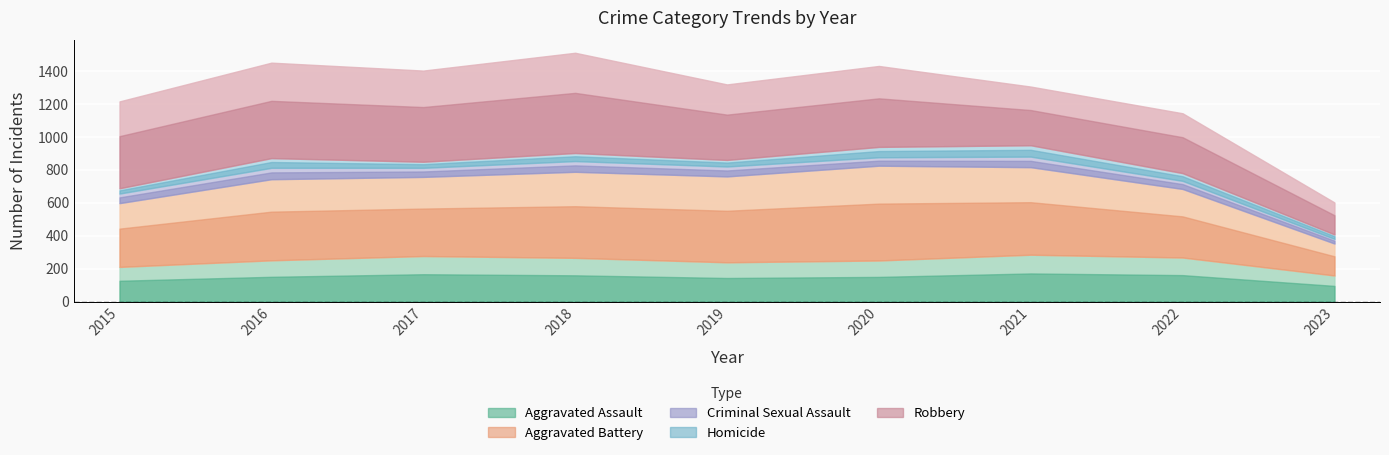

List the labels in order of Aggravated Assault value, largest first.

2021, 2017, 2022, 2018, 2016, 2020, 2019, 2015, 2023